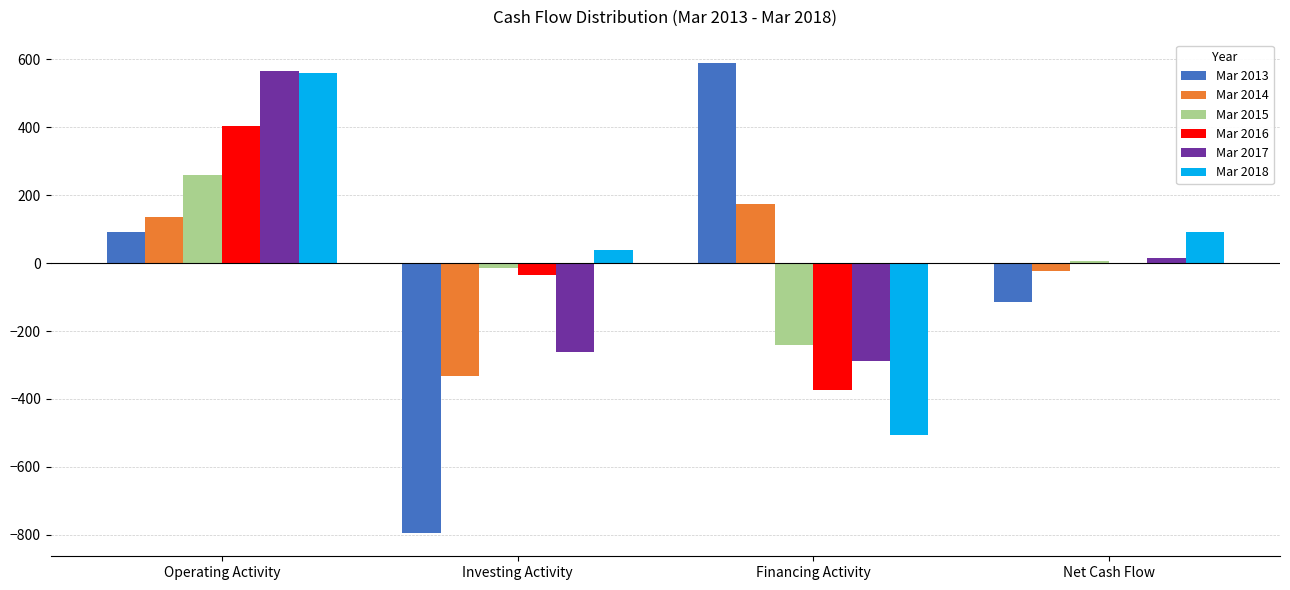

How many positive values does the Mar 2017 series have?

2